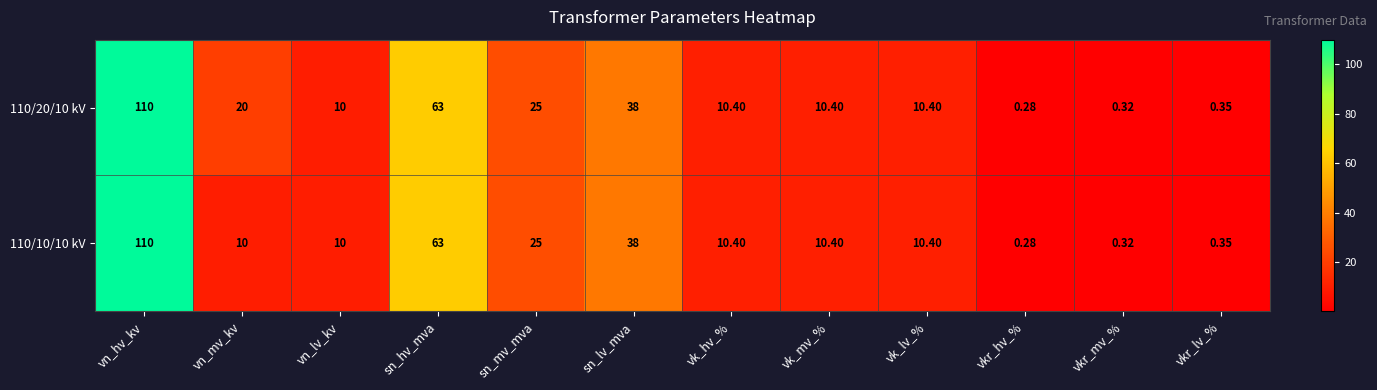

At which label does 110/10/10 kV first exceed 10?

vn_hv_kv